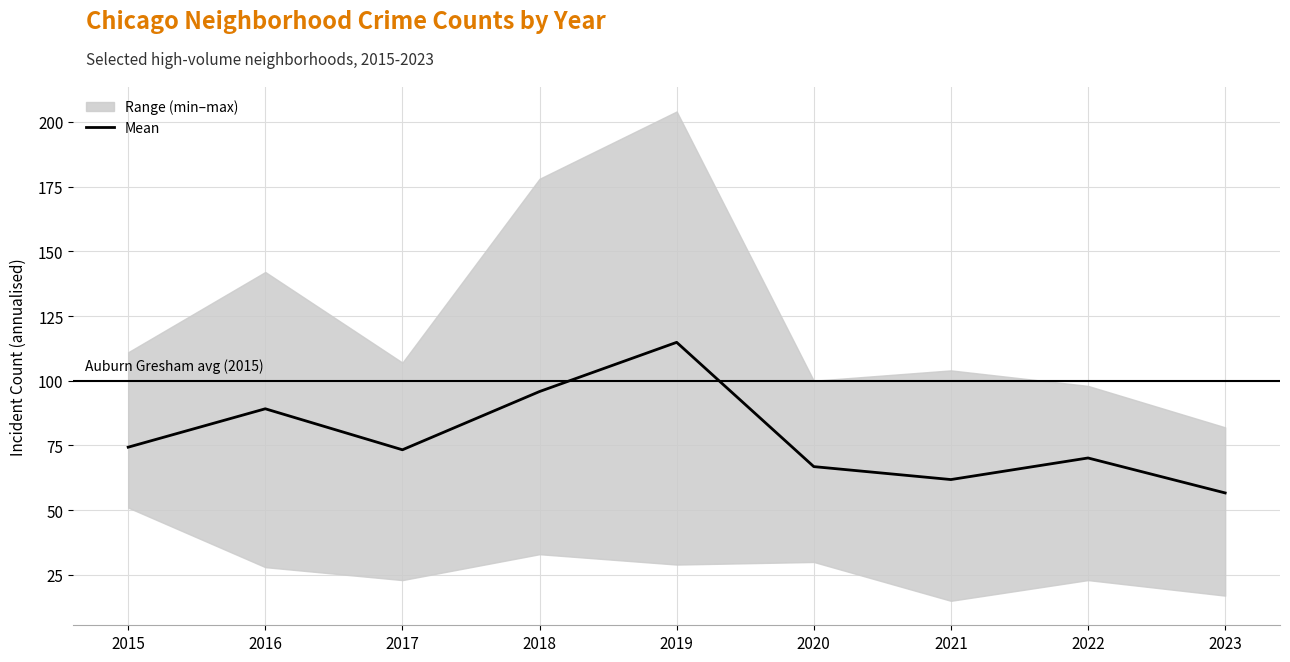

Is it true that the value at 2019 is 114.8?

True